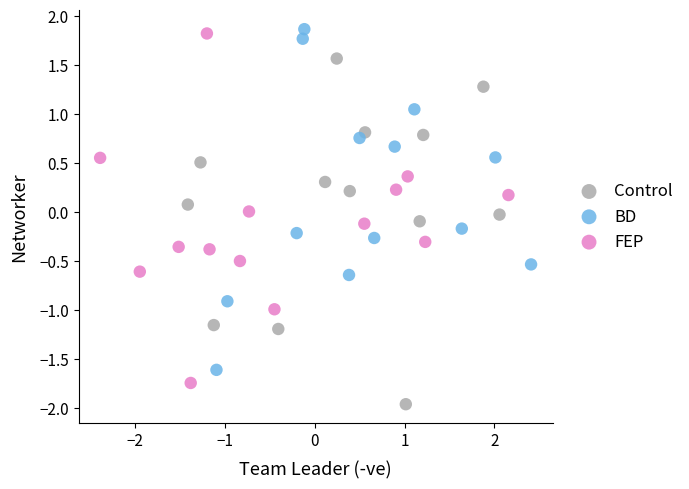

Which series contains the lowest Y value?

Control